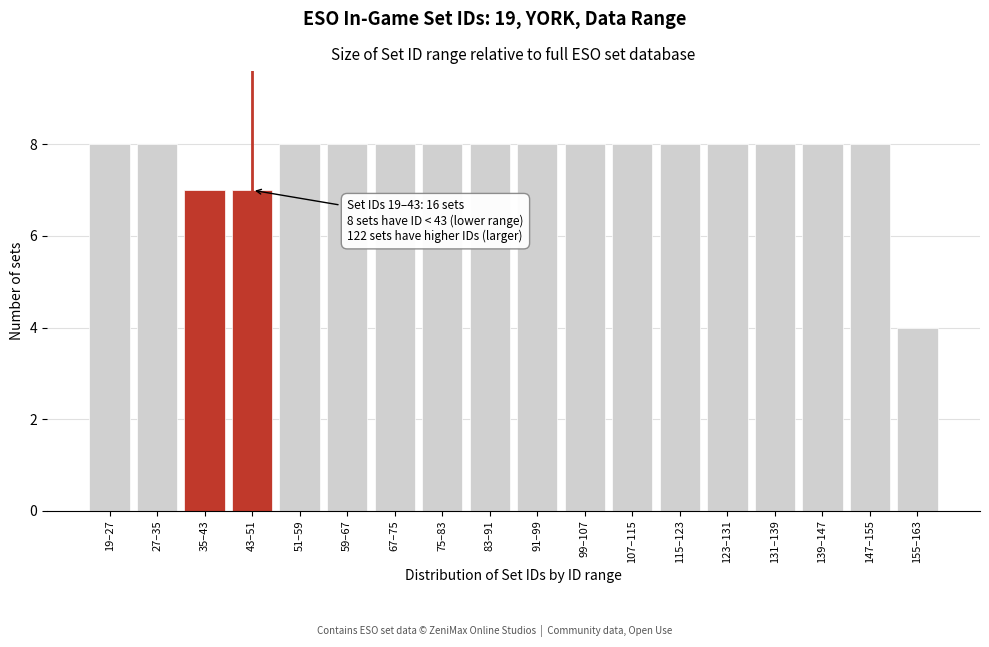

Reading right to left, transcribe all the data shown in this chart.

155–163=4	147–155=8	139–147=8	131–139=8	123–131=8	115–123=8	107–115=8	99–107=8	91–99=8	83–91=8	75–83=8	67–75=8	59–67=8	51–59=8	43–51=7	35–43=7	27–35=8	19–27=8